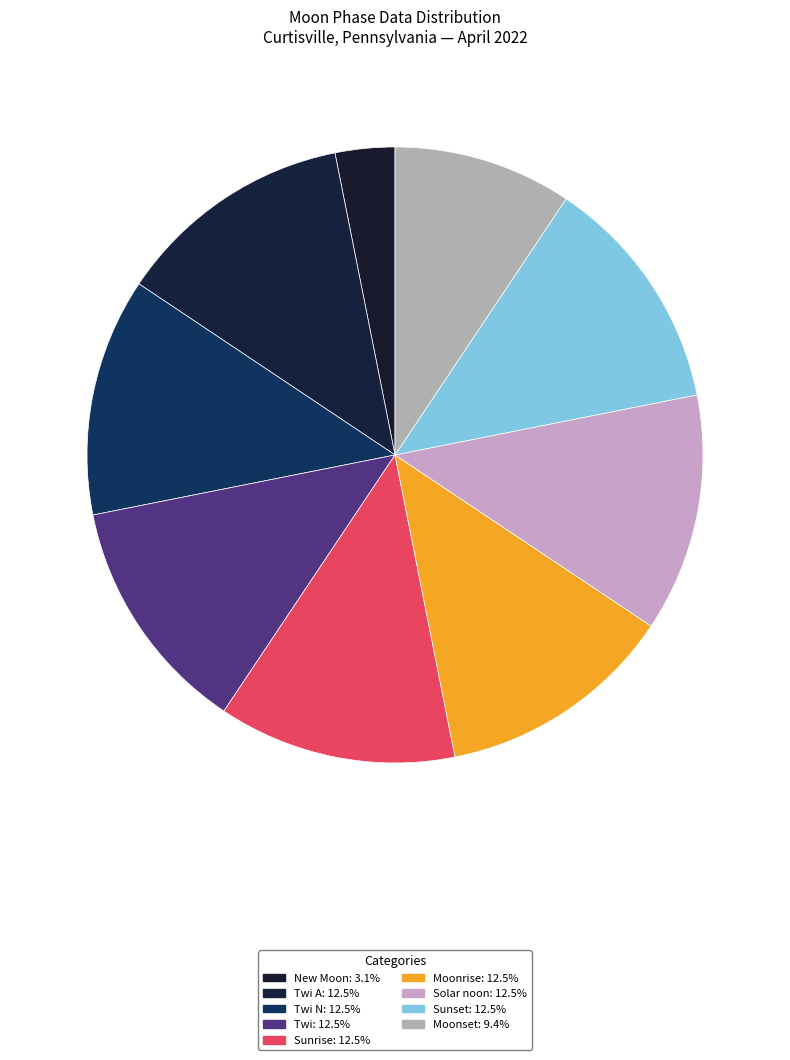

Count the number of slices in the pie.

9